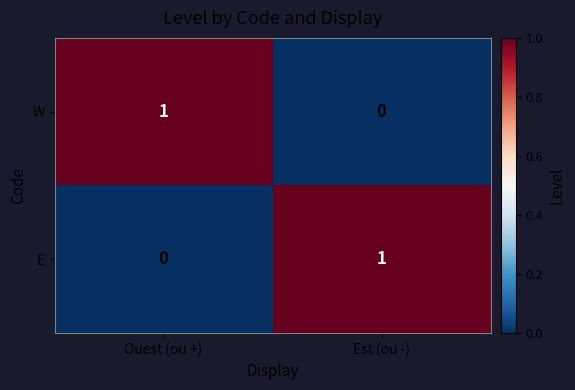

What is the greatest value displayed?

1